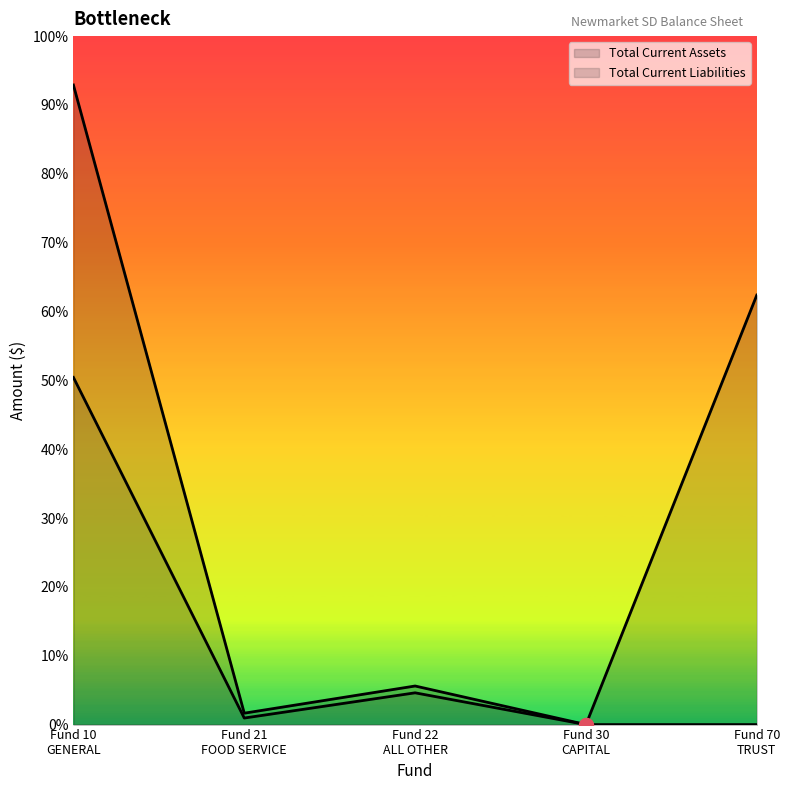

The value of Total Current Assets (line) at Fund 70
TRUST is 1060548.0. True or false?

True